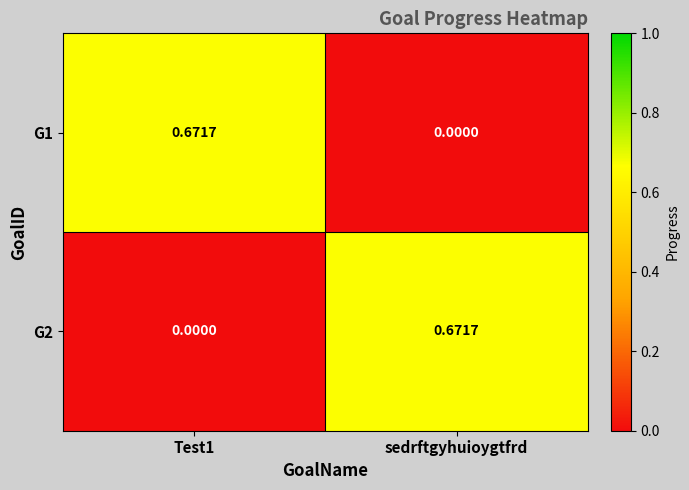

How many distinct data groups are displayed?

2